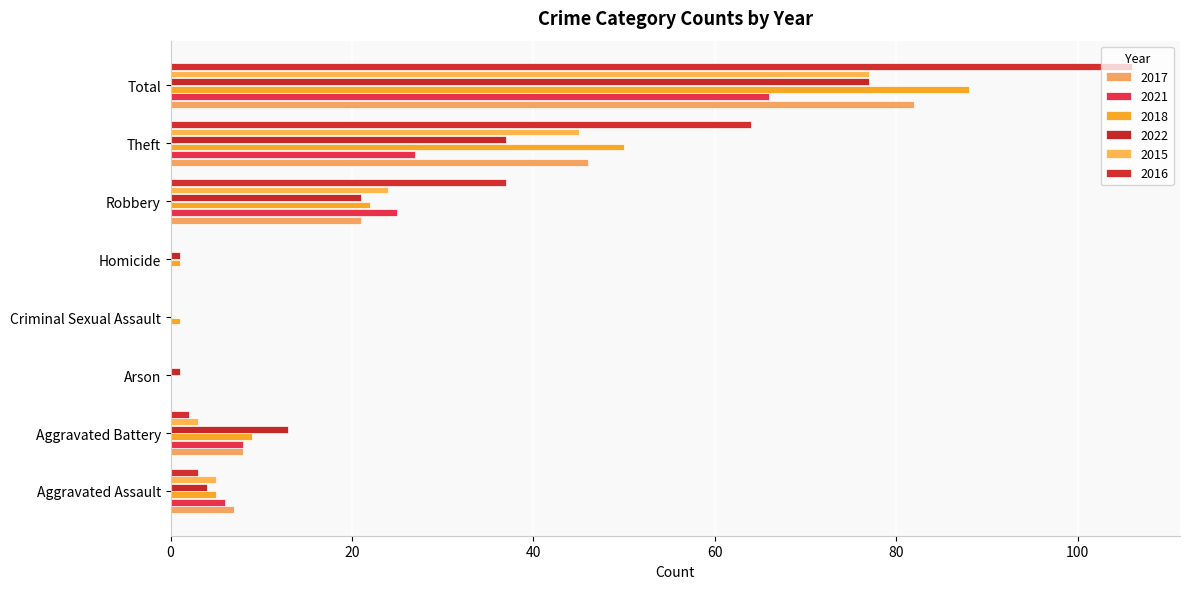

Which series has the widest spread of values?

2016